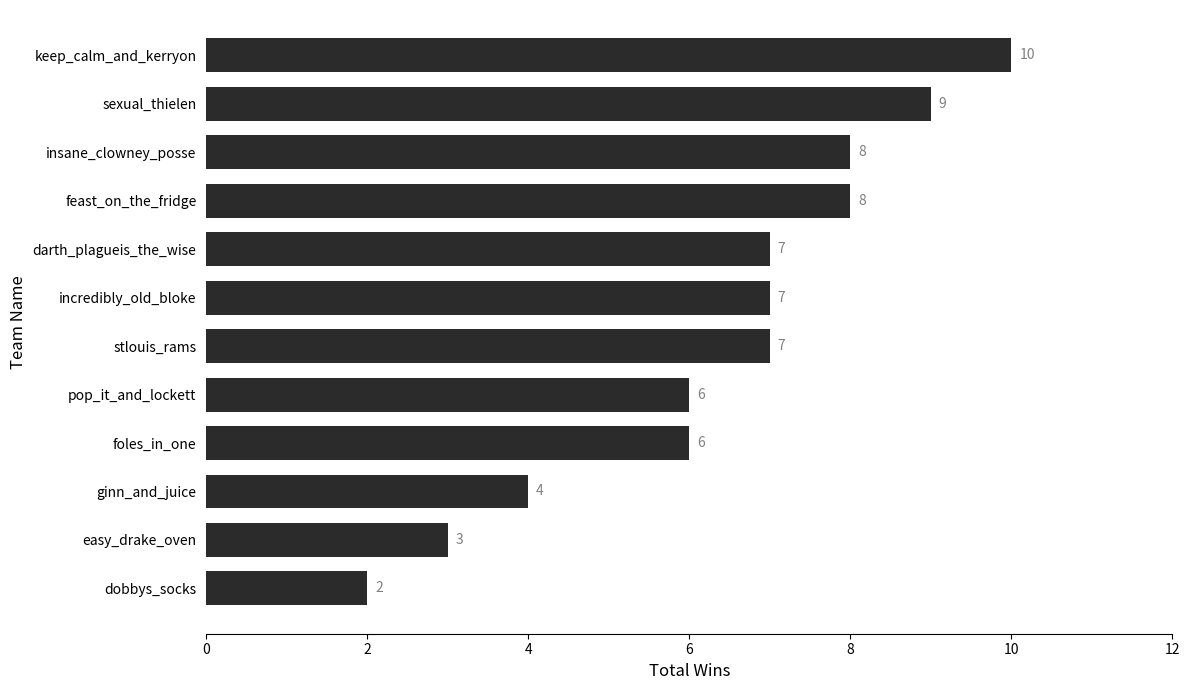

What is the difference between the second highest and minimum values?

7